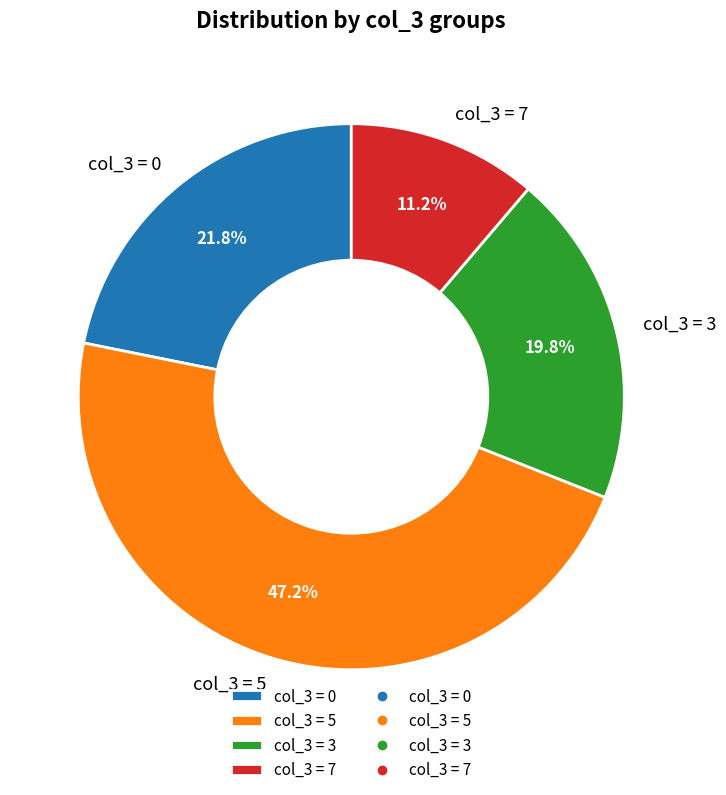

Does any single category account for the majority?

No